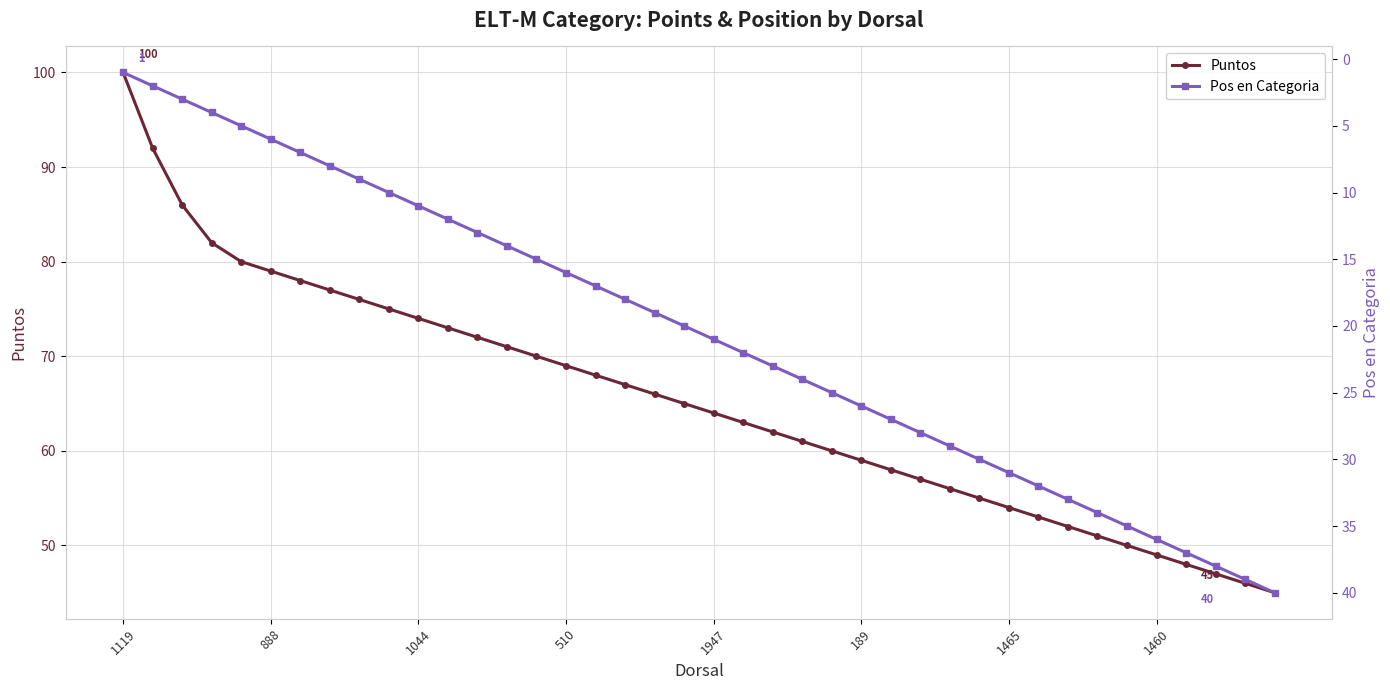

How many data points does each series have?

40